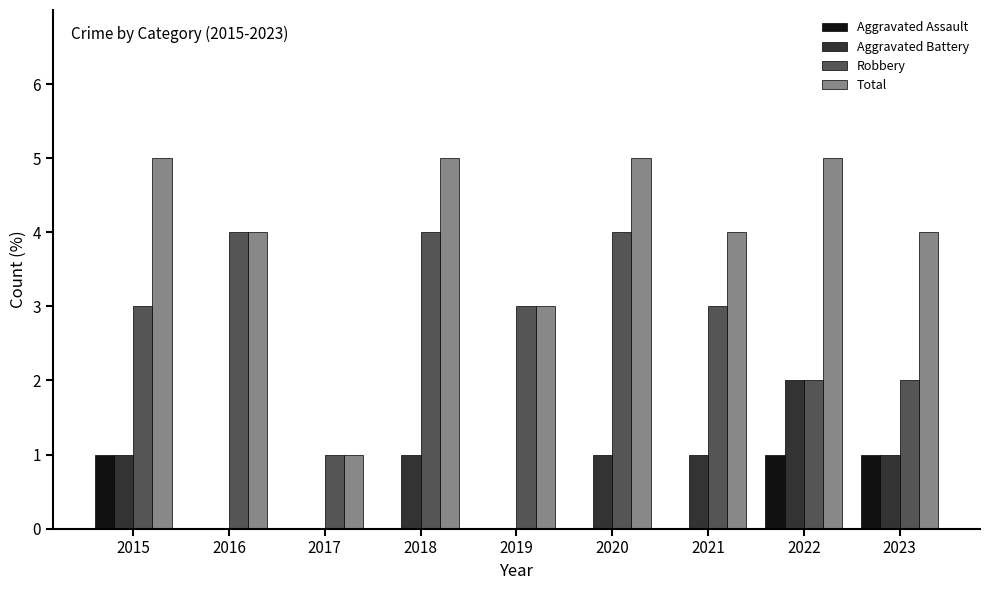

How many distinct data groups are displayed?

4